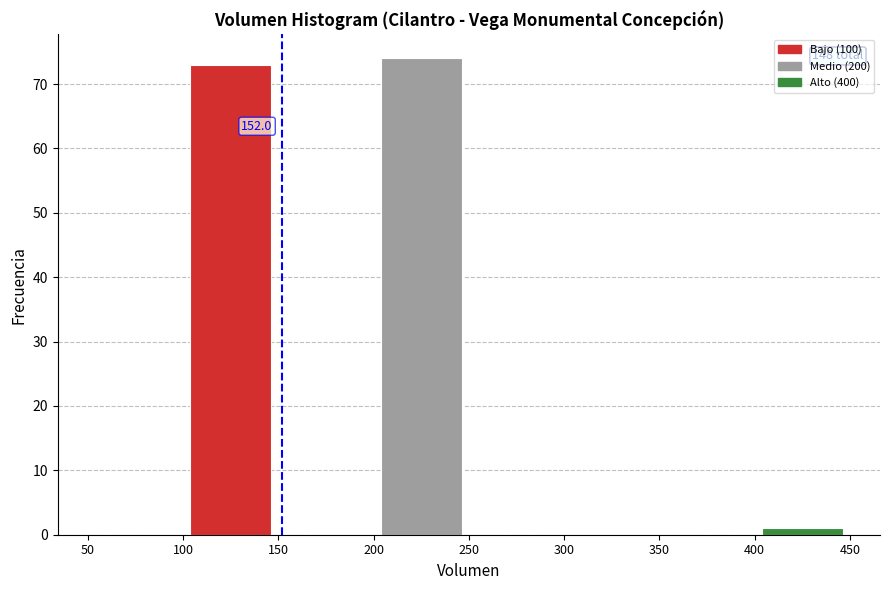

Over which range of the x-axis is the bar tallest?

200 to 250